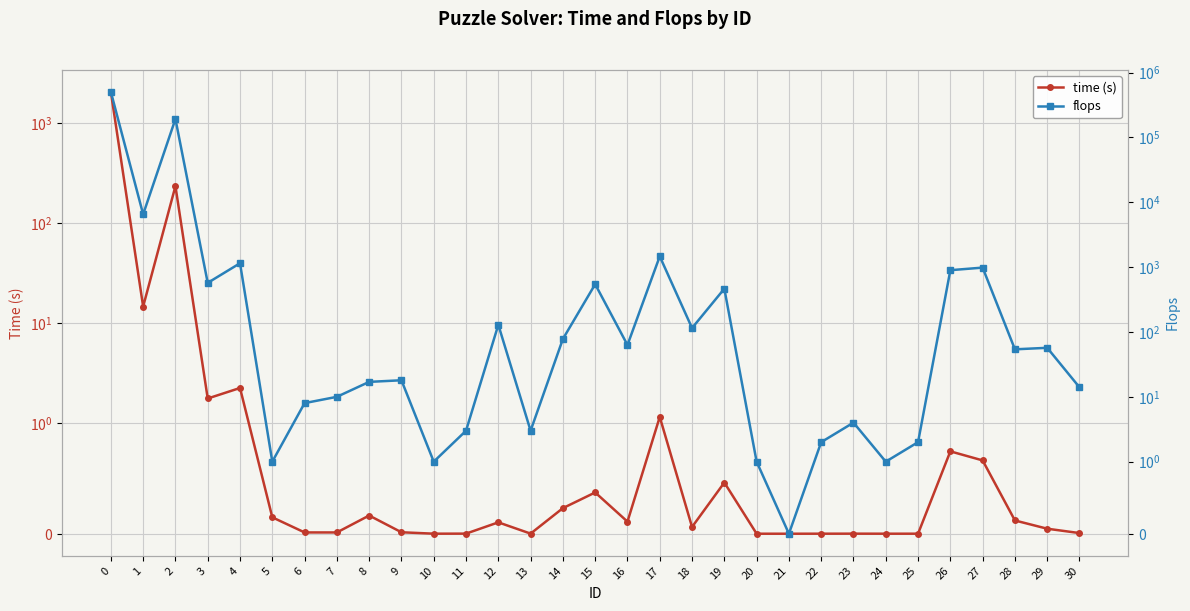

Which series has the largest total across all categories?

flops